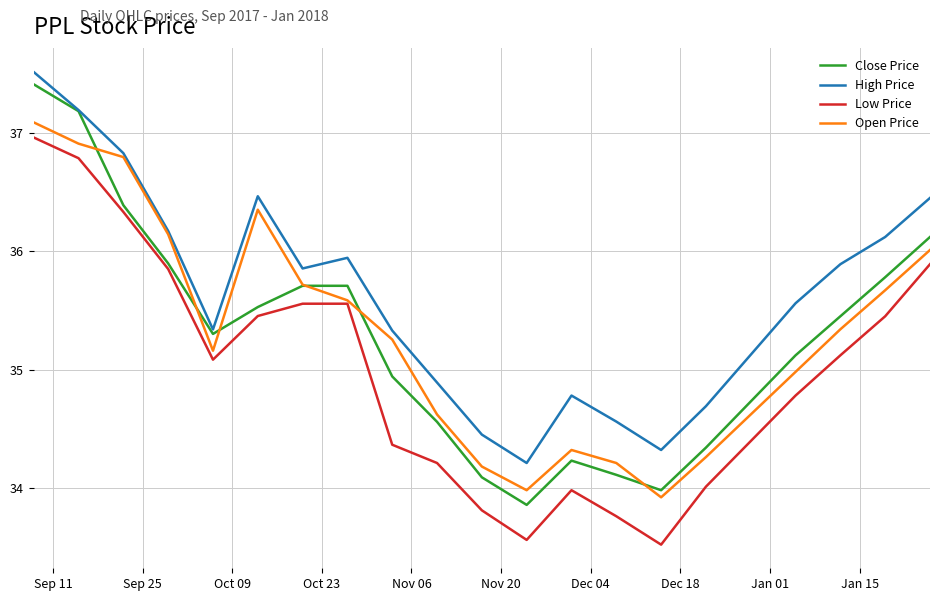

What is the highest value of the Open Price series?

37.1